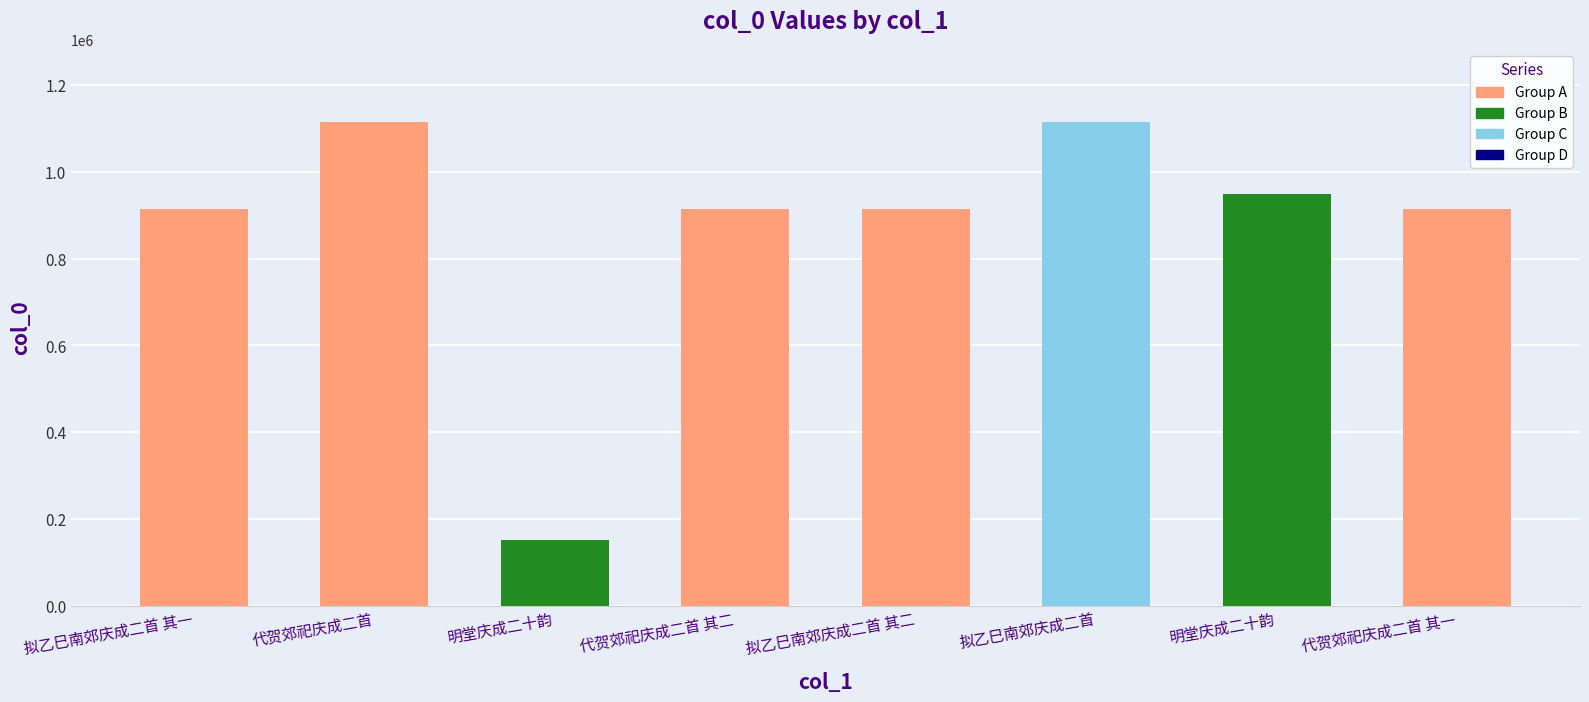

What is the average value?

873512